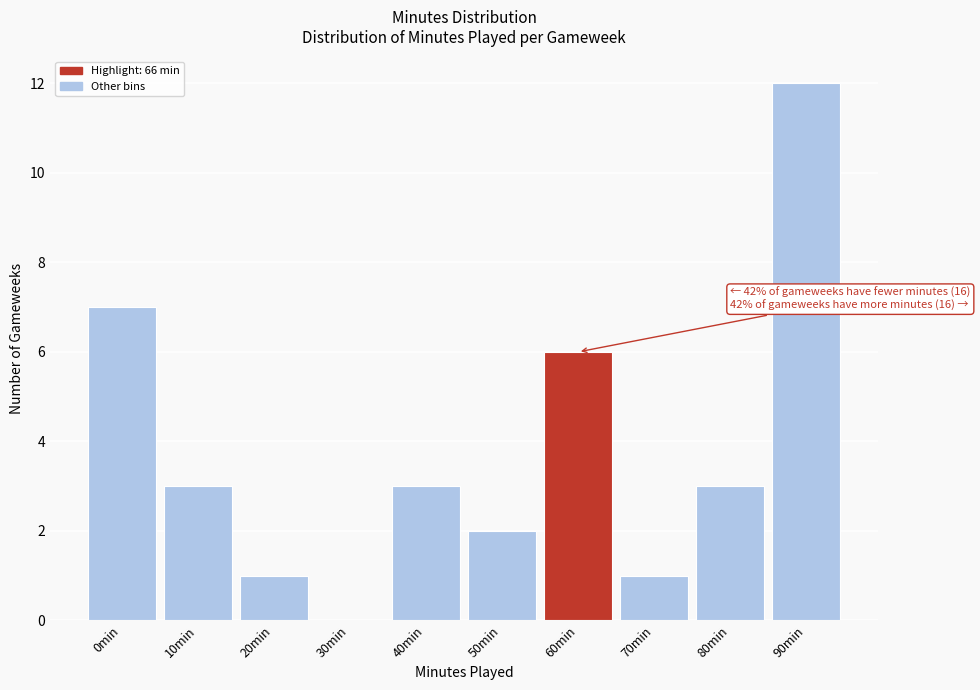

Reading left to right, what are all the values shown in this chart?

0min=7	10min=3	20min=1	30min=0	40min=3	50min=2	60min=6	70min=1	80min=3	90min=12